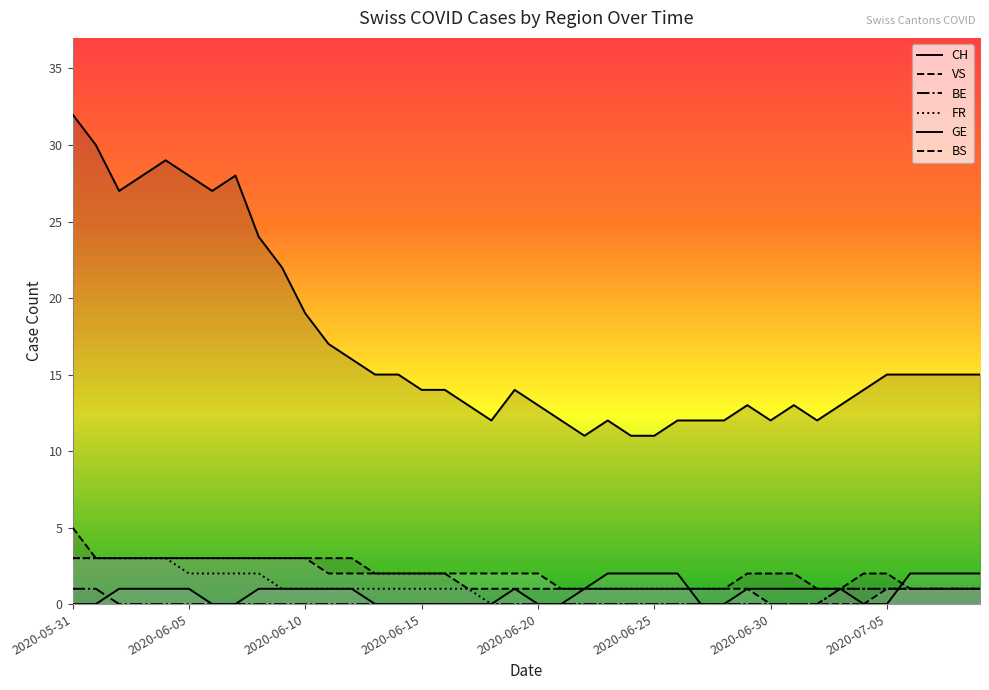

Reading right to left, list all the values displayed in this chart.

CH: 15	15	15	15	15	14	13	12	13	12	13	12	12	12	11	11	12	11	12	13	14	12	13	14	14	15	15	16	17	19	22	24	28	27	28	29	28	27	30	32
VS: 1	1	1	1	2	2	1	1	2	2	2	1	1	1	1	1	1	1	1	1	1	1	1	2	2	2	2	3	3	3	3	3	3	3	3	3	3	3	3	5
BE: 1	1	1	1	1	1	1	0	0	0	0	0	0	0	0	0	0	0	0	0	0	0	0	0	0	0	0	0	0	0	0	0	0	0	0	0	0	0	1	1
FR: 1	1	1	1	1	1	1	0	0	0	0	0	0	0	0	0	0	0	0	0	0	0	1	1	1	1	1	1	1	1	1	2	2	2	2	3	3	3	3	3
GE: 2	2	2	2	0	0	1	1	1	1	1	0	0	2	2	2	2	1	0	0	1	0	0	0	0	0	0	1	1	1	1	1	0	0	1	1	1	1	0	0
BS: 1	1	1	1	1	0	0	0	0	0	1	1	1	1	1	1	1	1	1	2	2	2	2	2	2	2	2	2	2	3	3	3	3	3	3	3	3	3	3	3